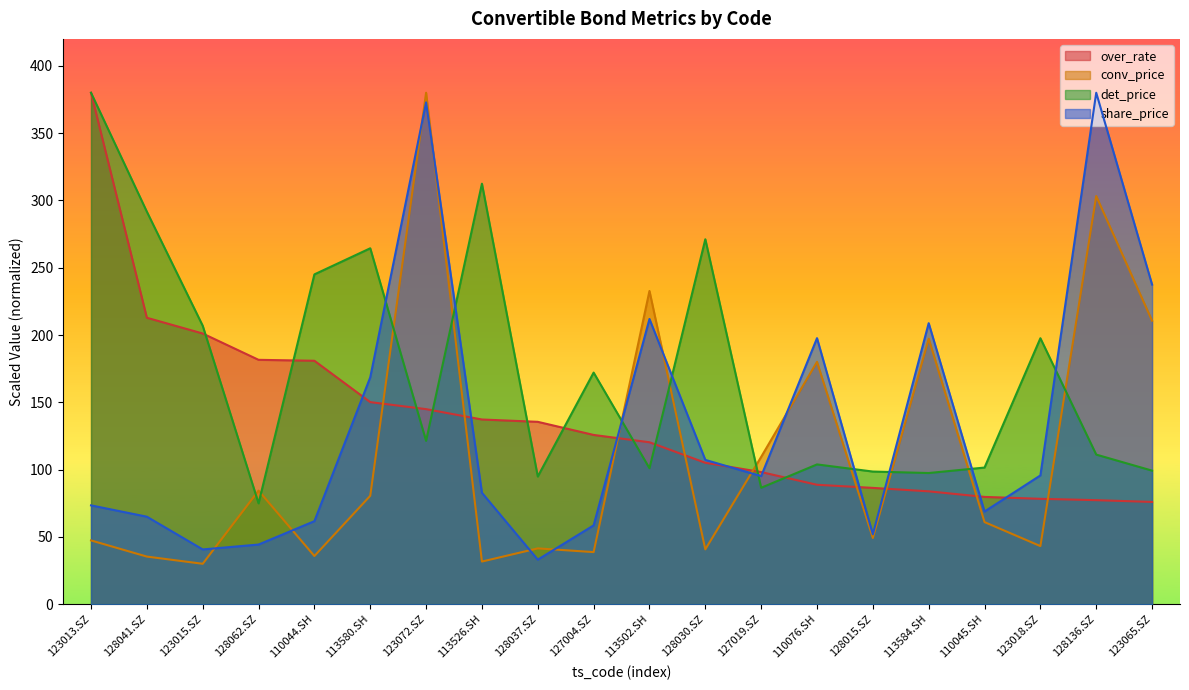

At which label is over_rate closest to 228?

128041.SZ